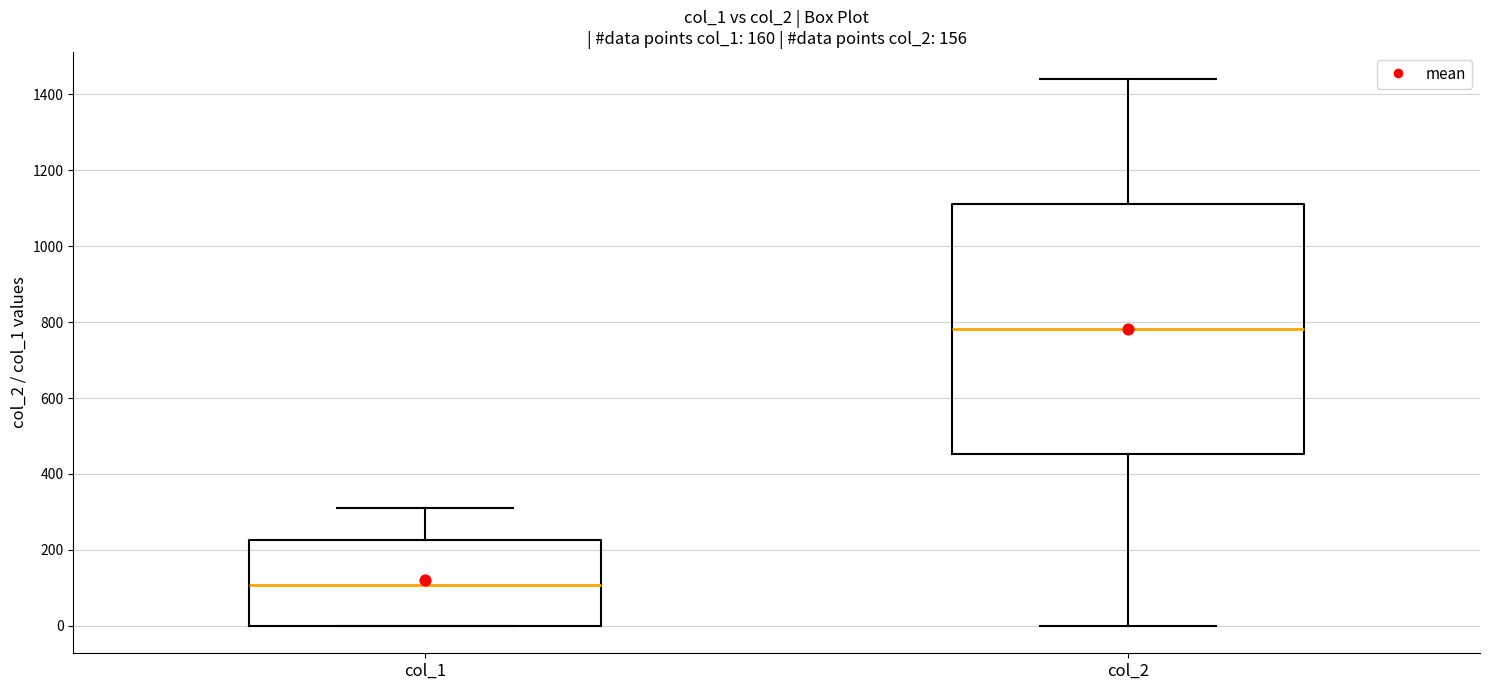

Which box is the tallest, from its lower edge to its upper edge?

col_2